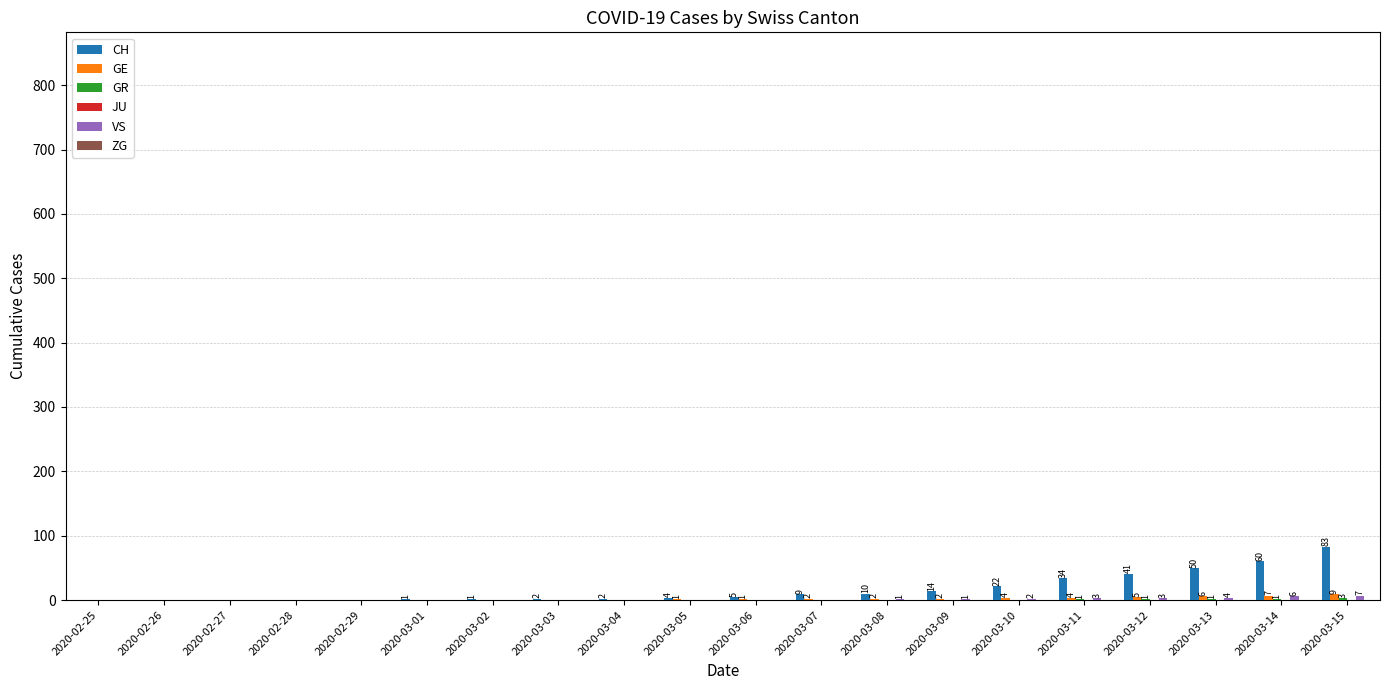

Which category has the highest value across all series?

2020-03-15